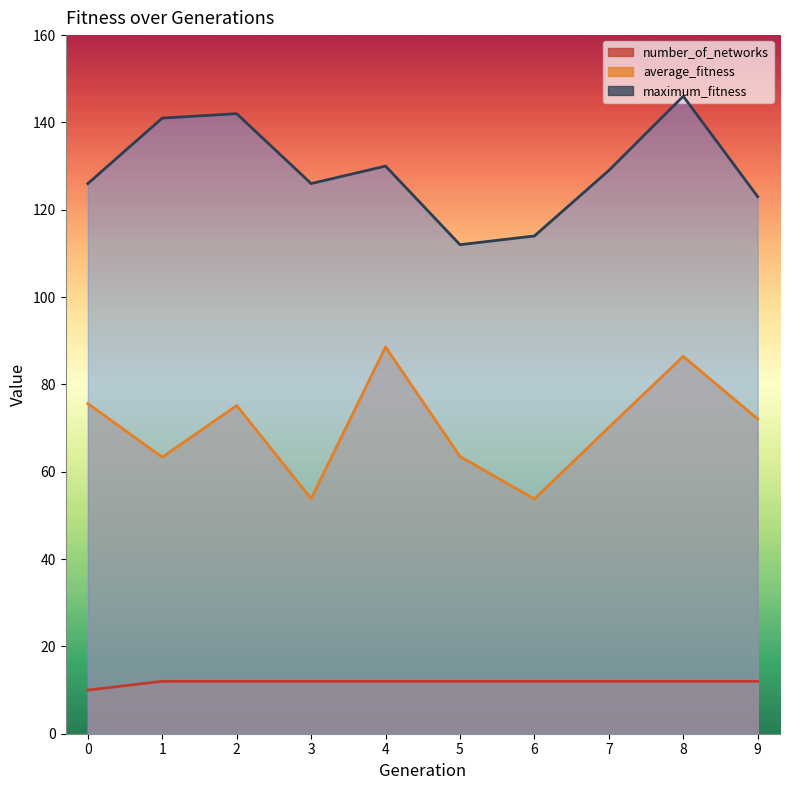

What is the highest value of the average_fitness series?

88.6